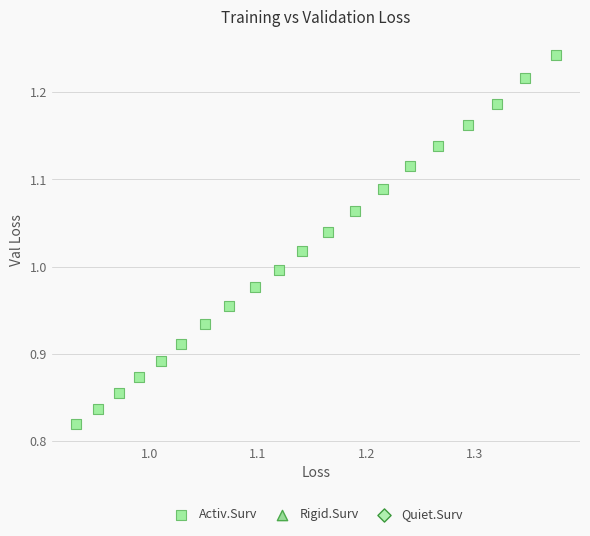

What is the range of X values (max minus min)?

0.4